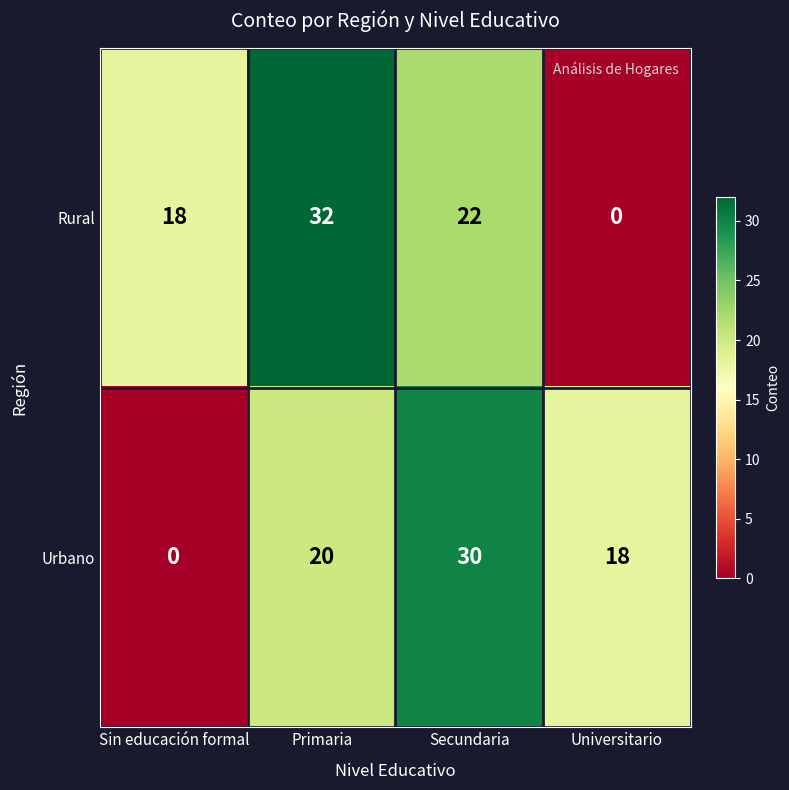

How many categories are shown in the chart?

4